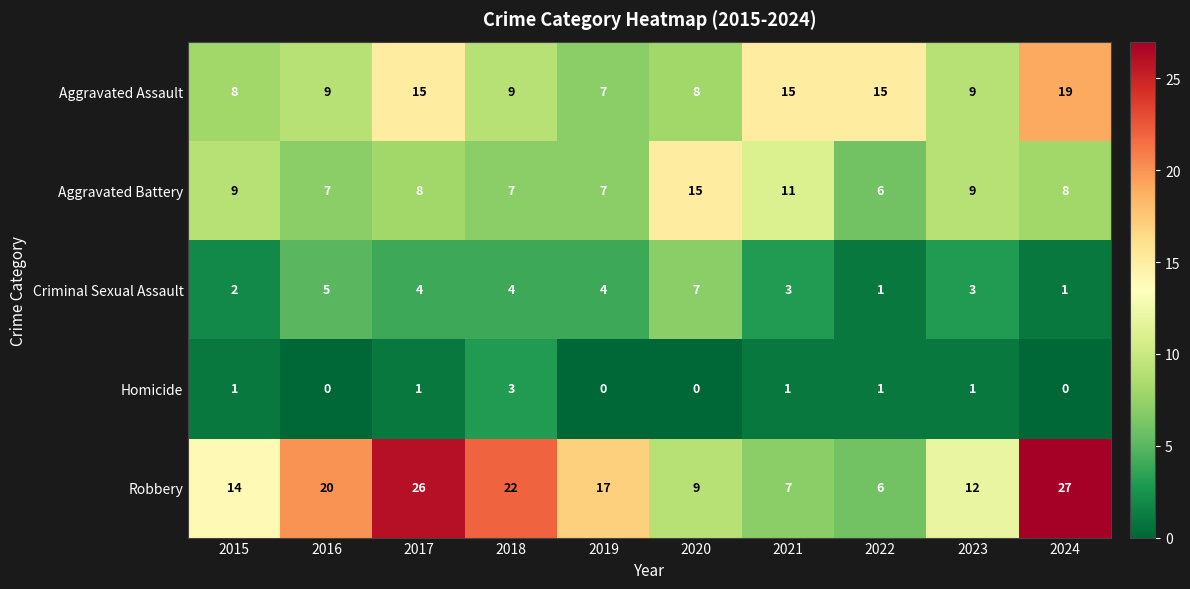

The Criminal Sexual Assault series shows 2 at 2022. True or false?

False